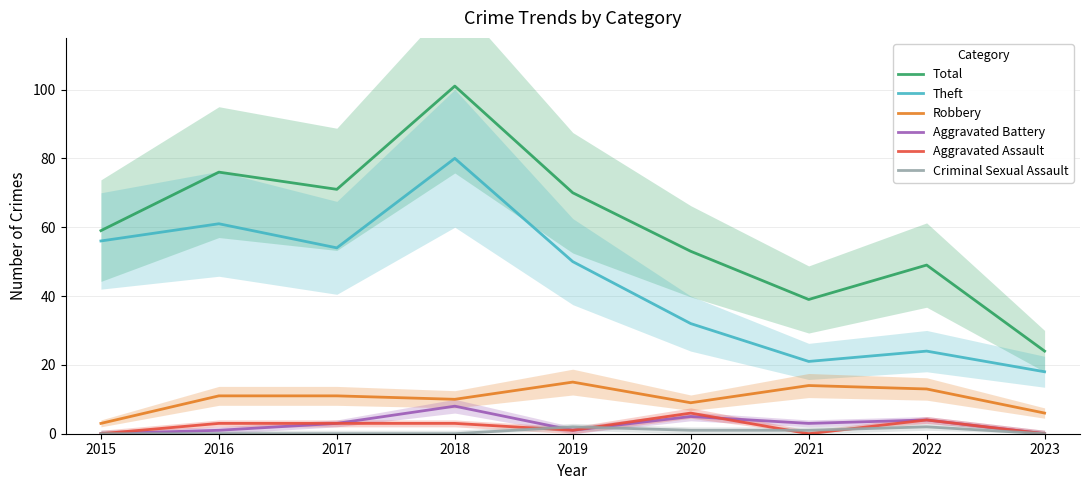

Reading right to left, extract all data points from this chart.

Total: 24	49	39	53	70	101	71	76	59
Theft: 18	24	21	32	50	80	54	61	56
Robbery: 6	13	14	9	15	10	11	11	3
Aggravated Battery: 0	4	3	5	1	8	3	1	0
Aggravated Assault: 0	4	0	6	1	3	3	3	0
Criminal Sexual Assault: 0	2	1	1	2	0	0	0	0